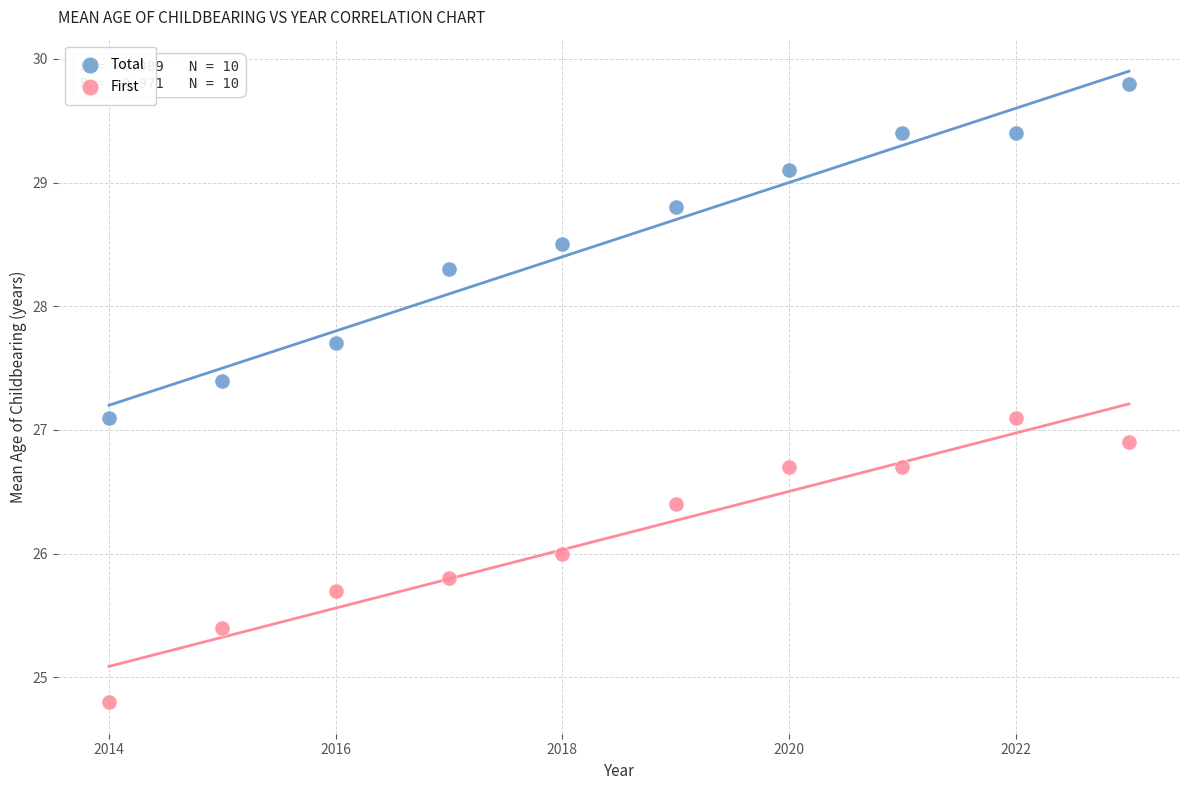

Which series has the widest spread of Y values?

Total